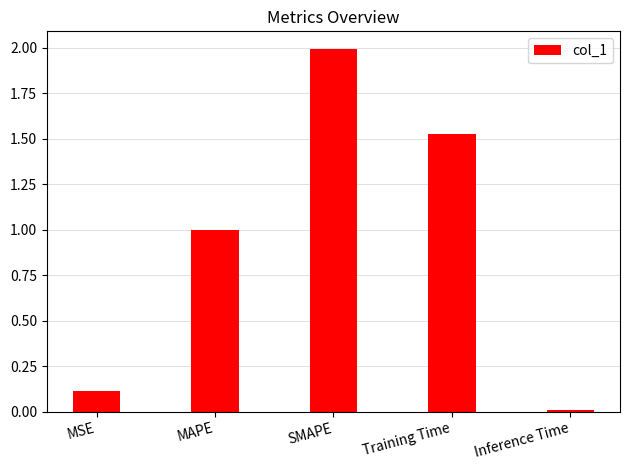

What is the difference between the values at MSE and MAPE?

0.9